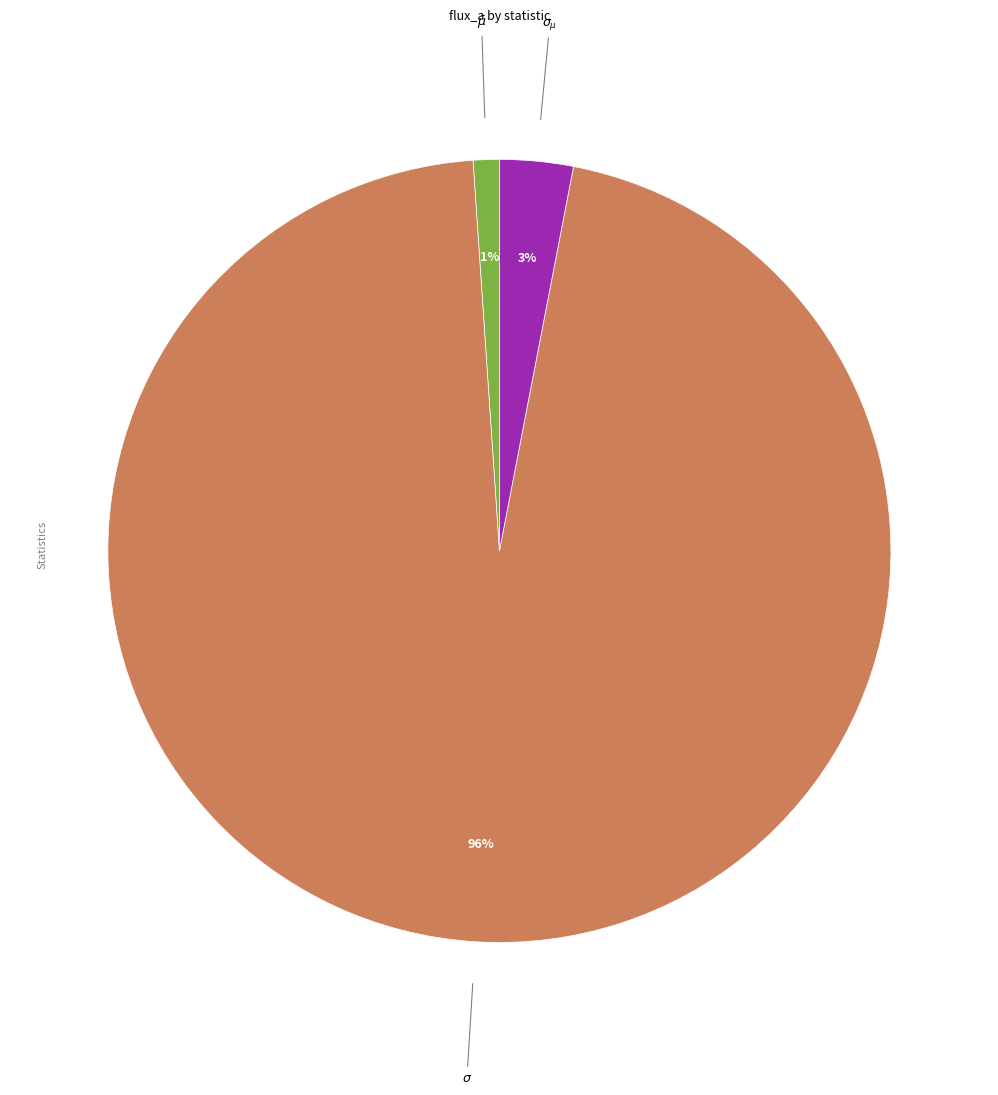

Is there a majority slice in this chart?

Yes